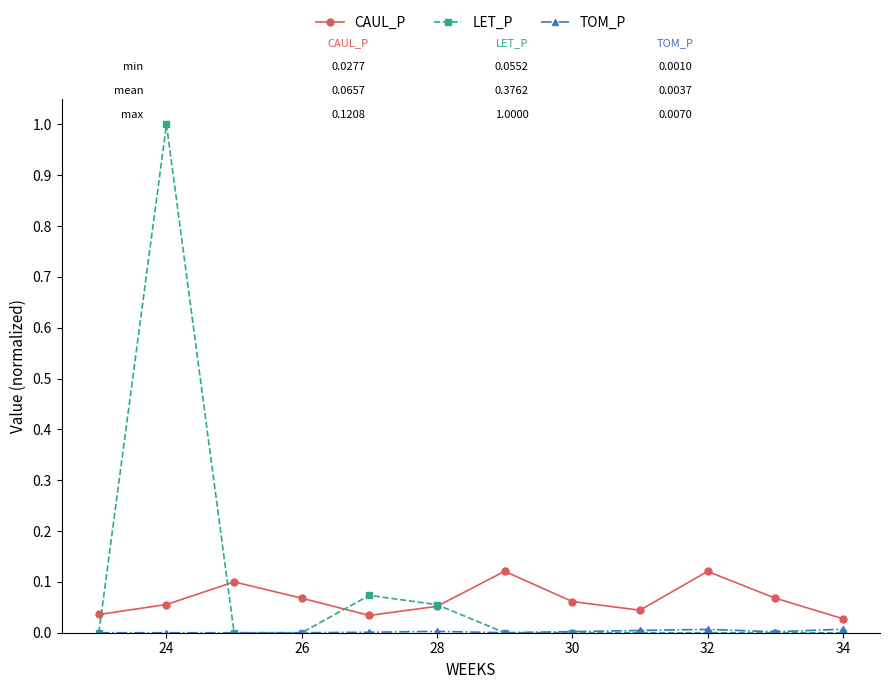

True or false: CAUL_P has more than 0 points higher than both neighbors.

True